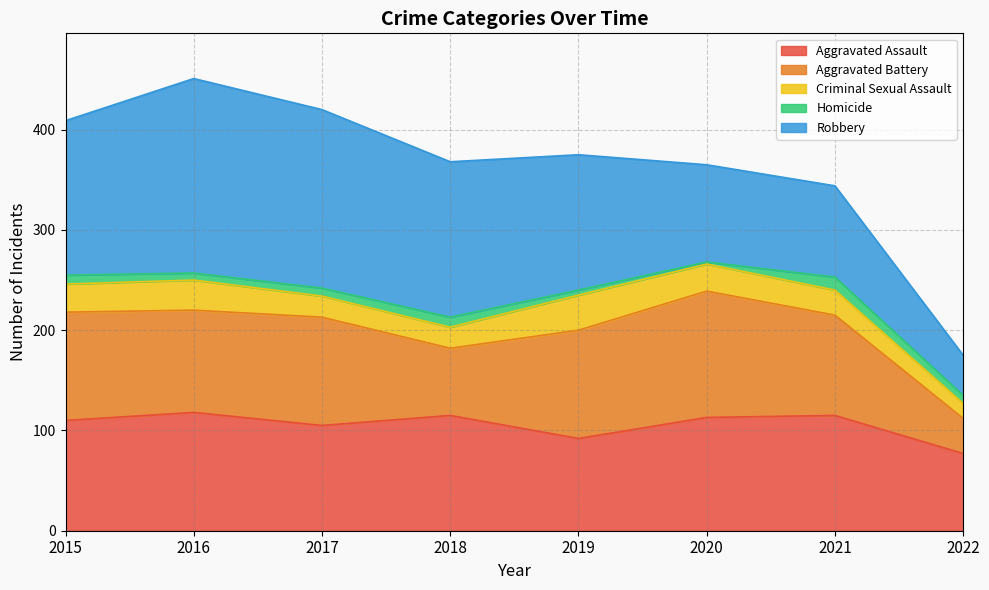

What is the value of the Aggravated Assault point at the 4th from the left?

115